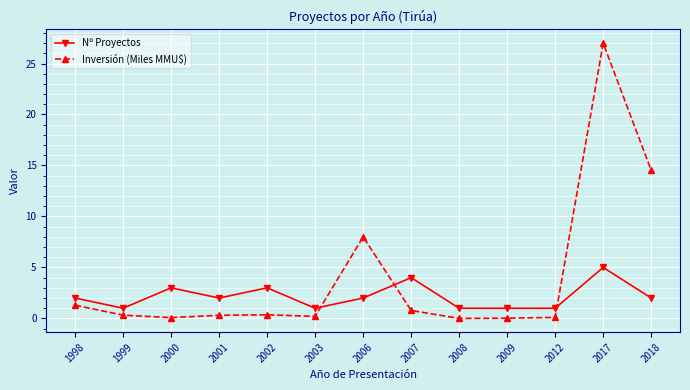

At which category is the sum across all series the highest?

2017